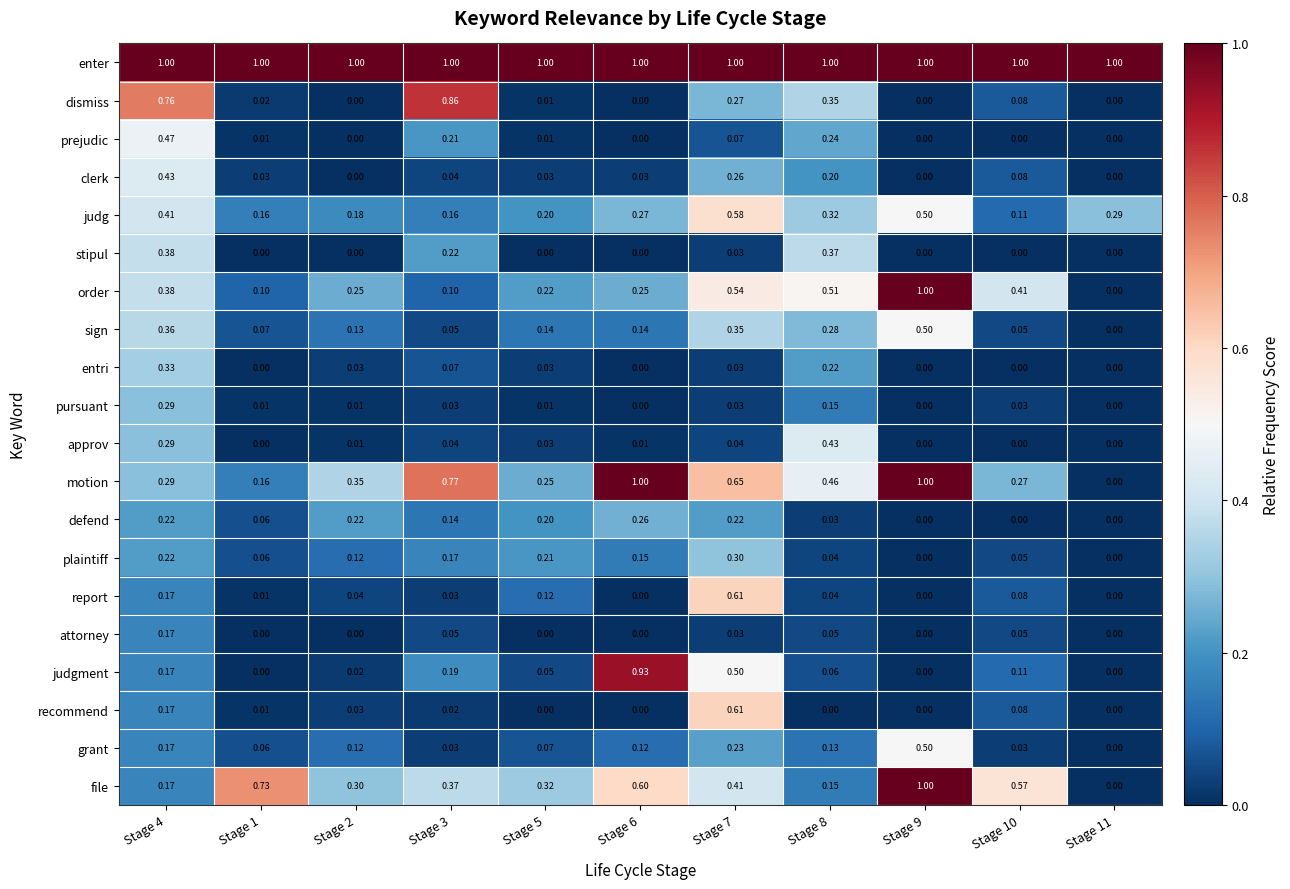

Which series has the largest total across all categories?

enter